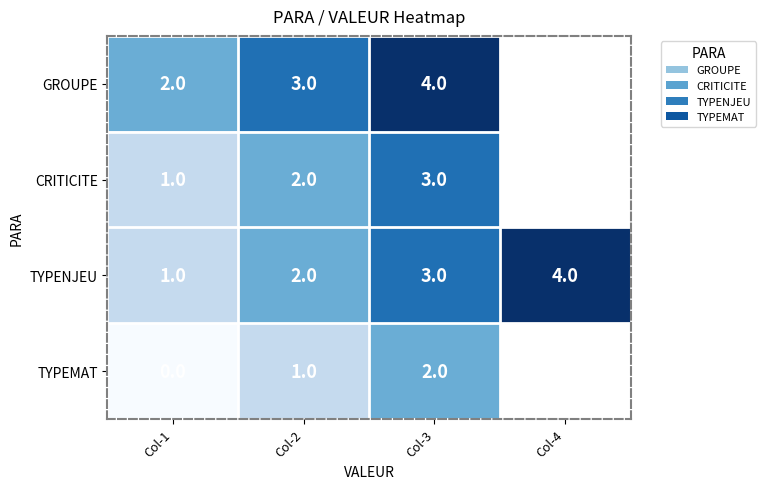

Count the TYPENJEU values in the range 2 to 4.

3